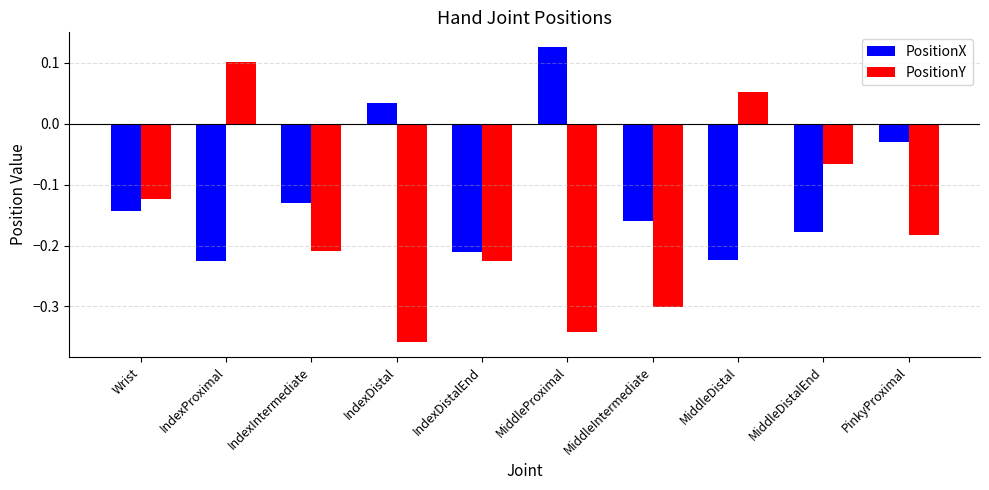

How many groups of bars are there?

10